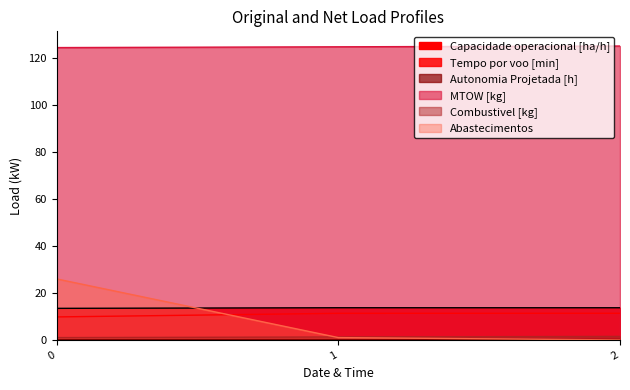

The value of Abastecimentos at 2 is 12.8. True or false?

False